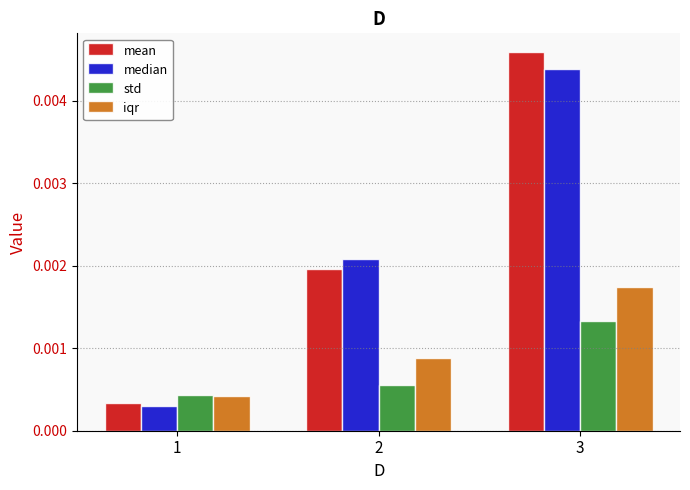

How many bars are there in each group?

4